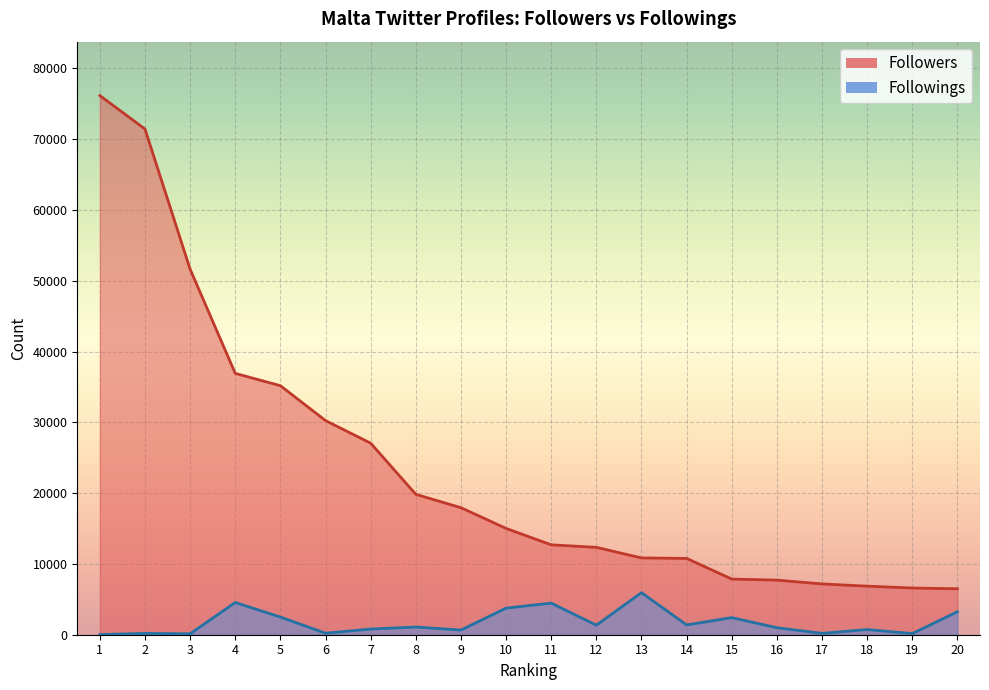

Where does the Followings series first go above 1087?

4